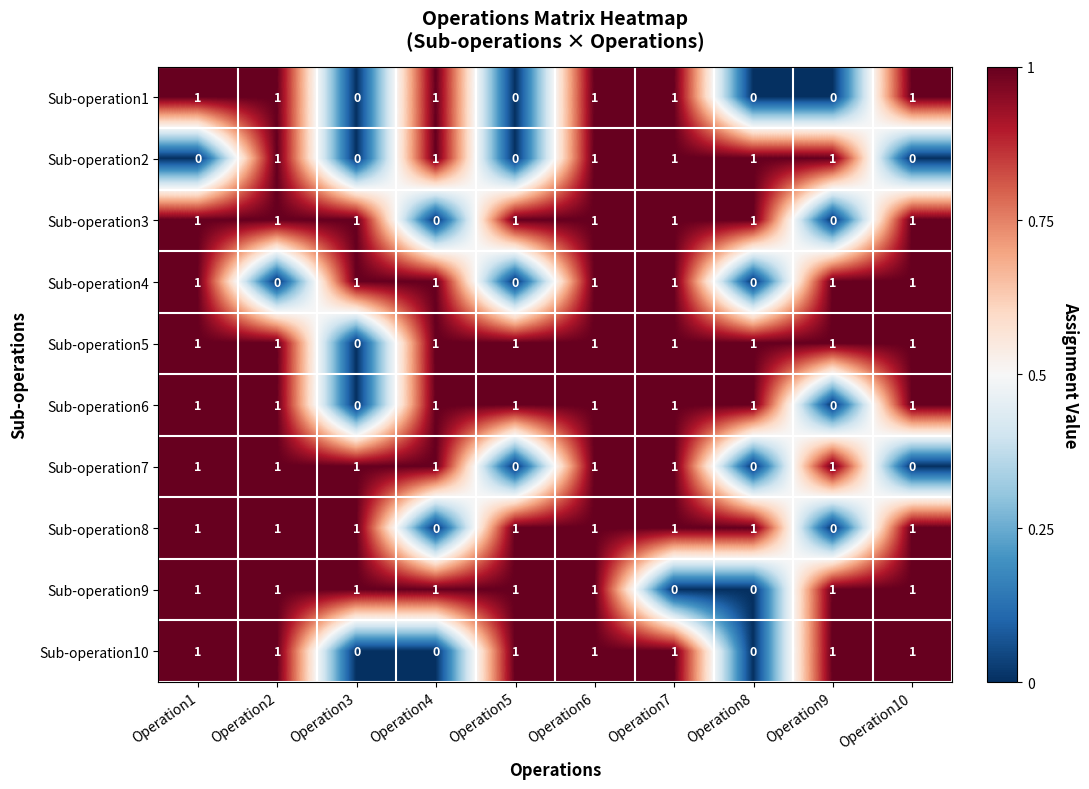

Is it true that Sub-operation9 equals 1 at Operation6?

True